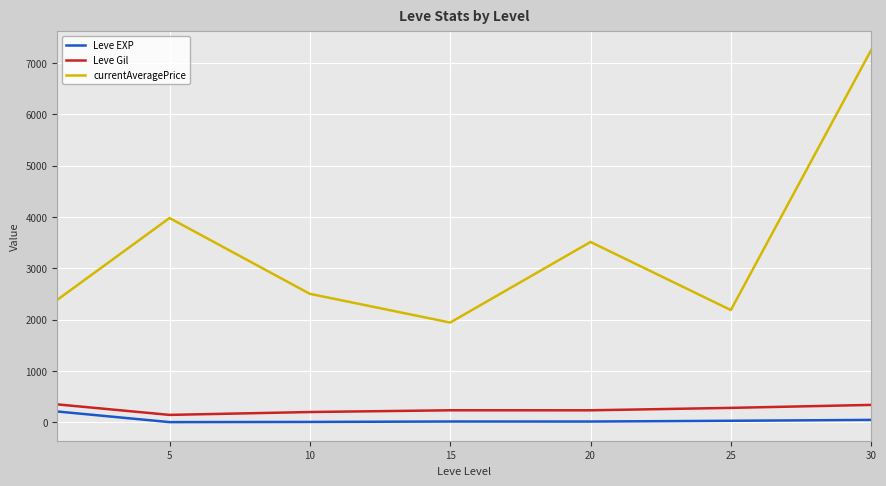

True or false: currentAveragePrice and Leve EXP intersect in this chart.

False